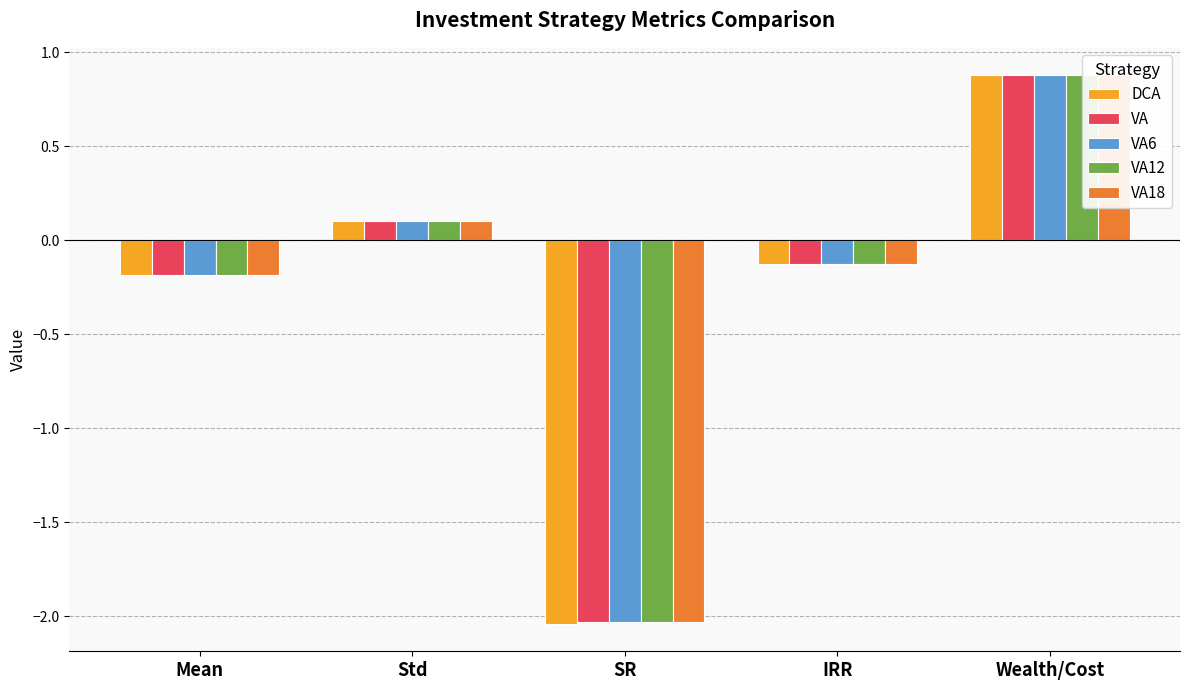

Are the bars horizontal?

No